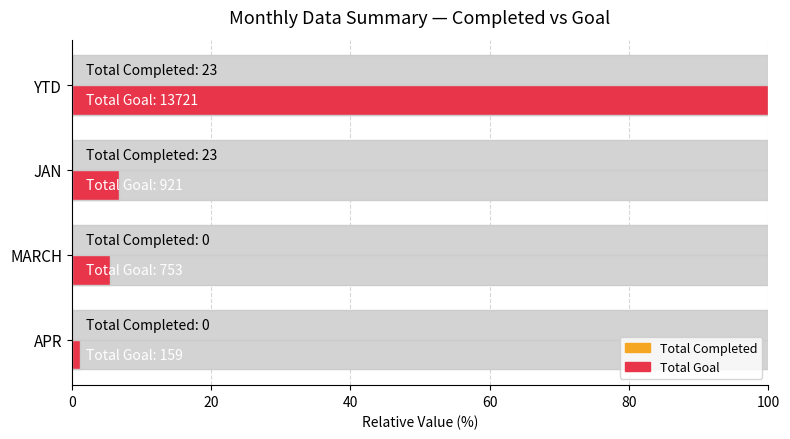

What is the difference between the highest and lowest values at JAN?

6.5